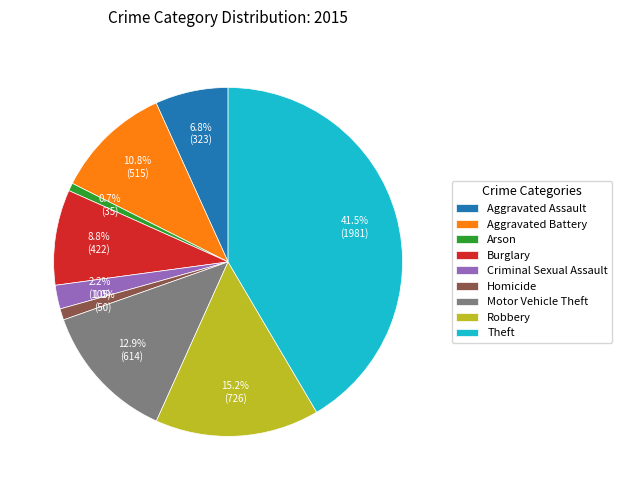

Which category has the biggest portion of the pie?

Theft